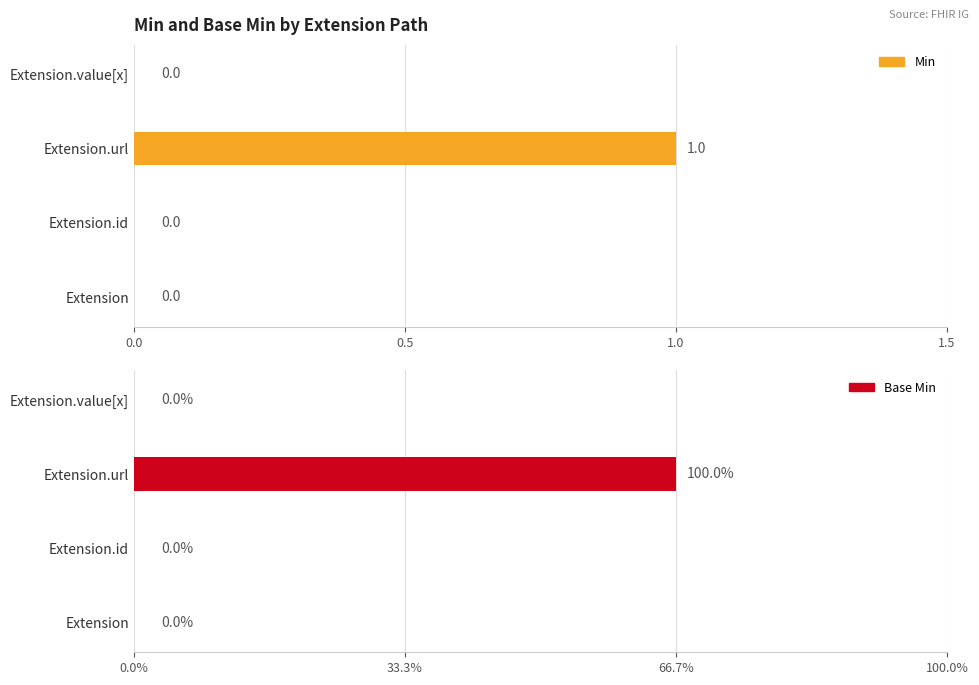

How many bars are there in total?

8